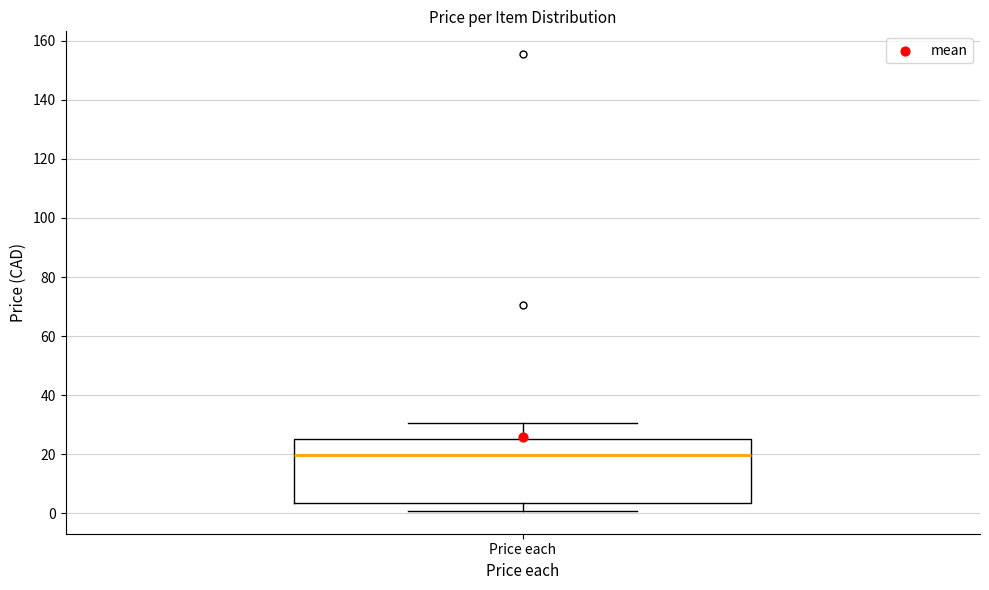

Read this box plot against the y-axis: the position of the median line, the range covered by the box, and the ends of both whiskers. The values are not printed on the chart, so give them approximately, as read against the axis.

median 20, box 4 to 26, whiskers 0 to 30